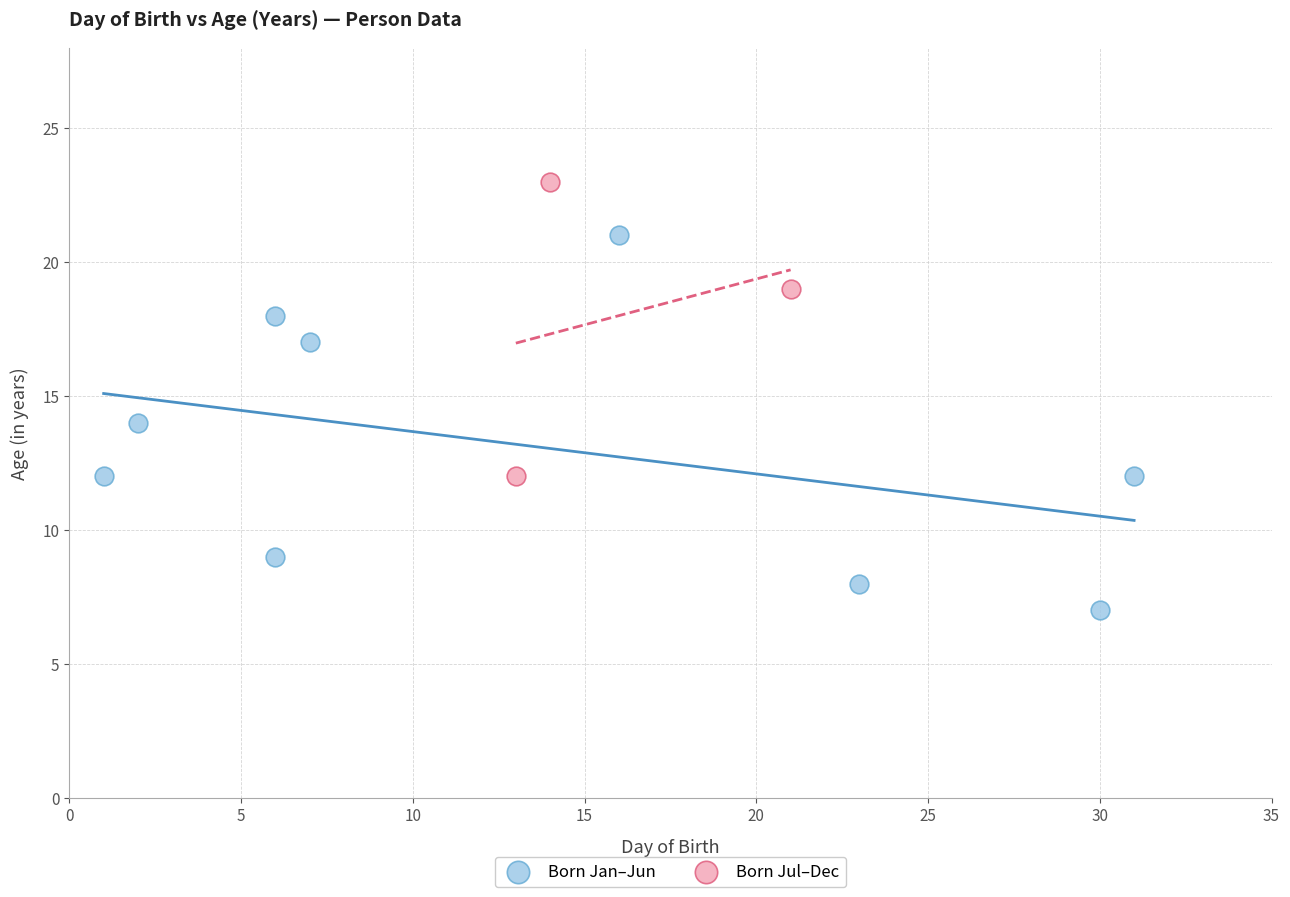

Which series has the widest spread of Y values?

Born Jan–Jun